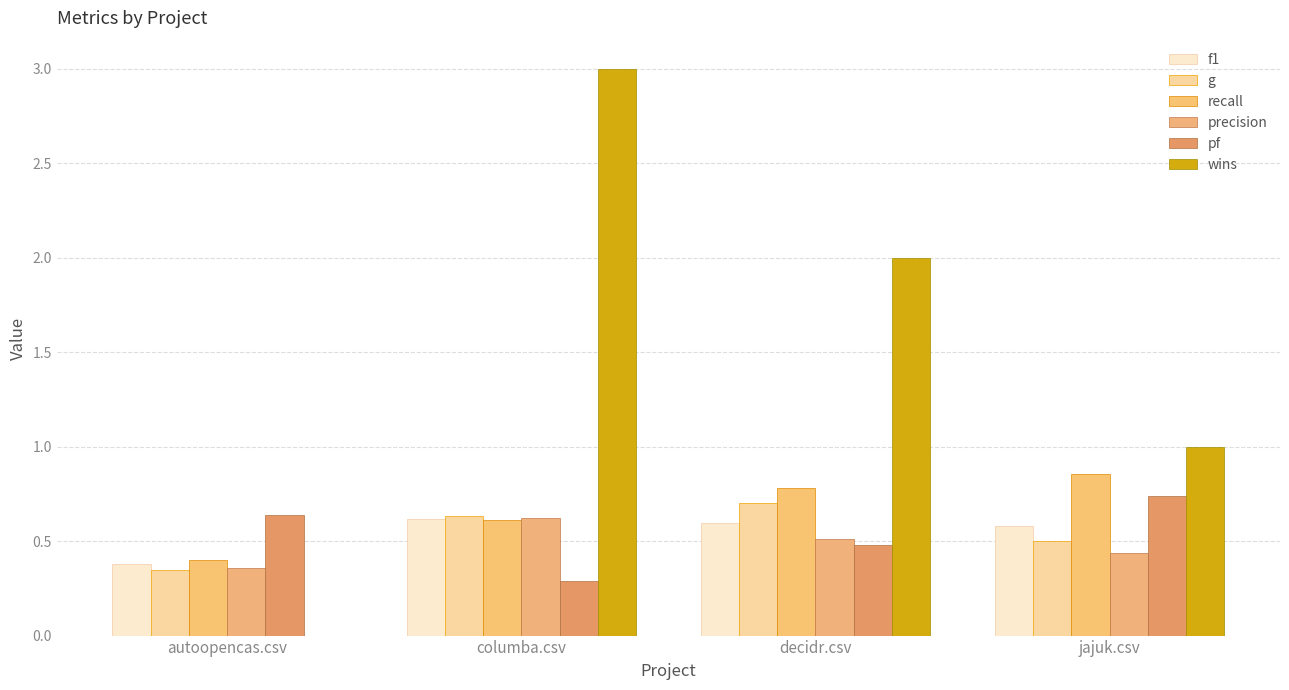

What is the difference between the highest and lowest values at autoopencas.csv?

0.6